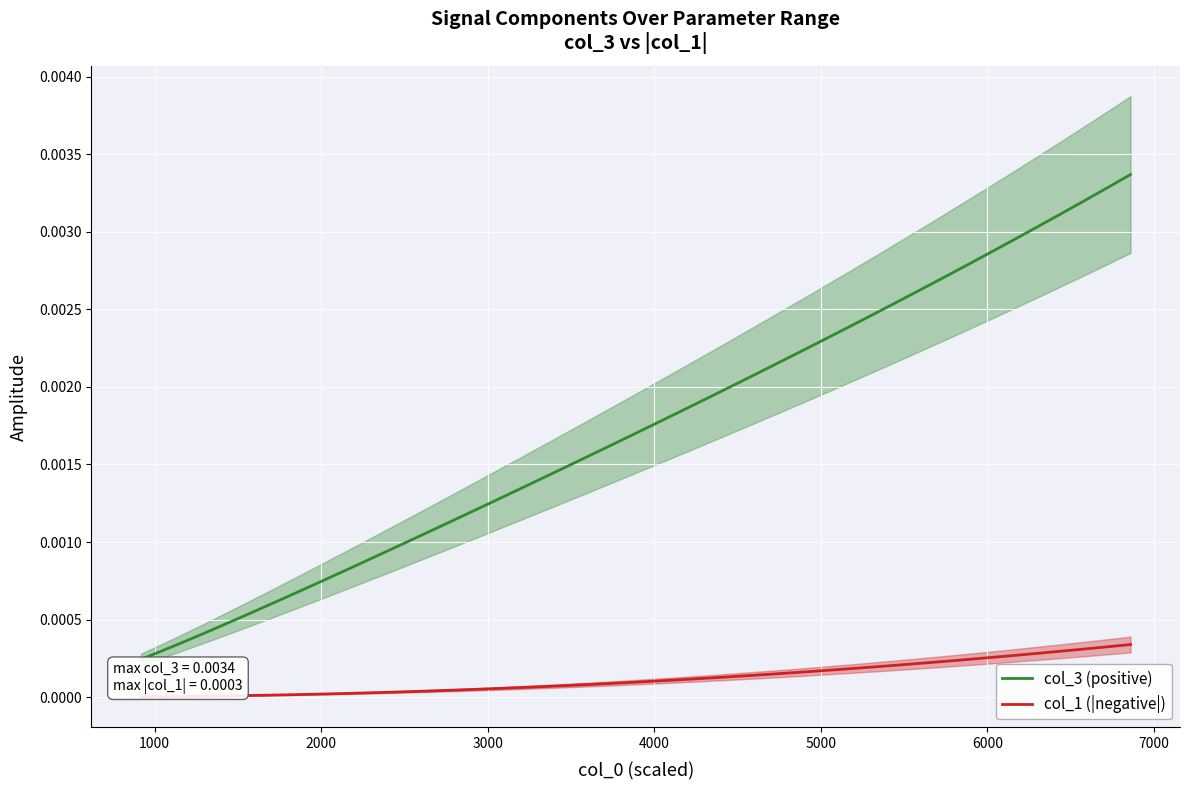

True or false: col_3 (positive) and col_1 (|negative|) intersect in this chart.

False